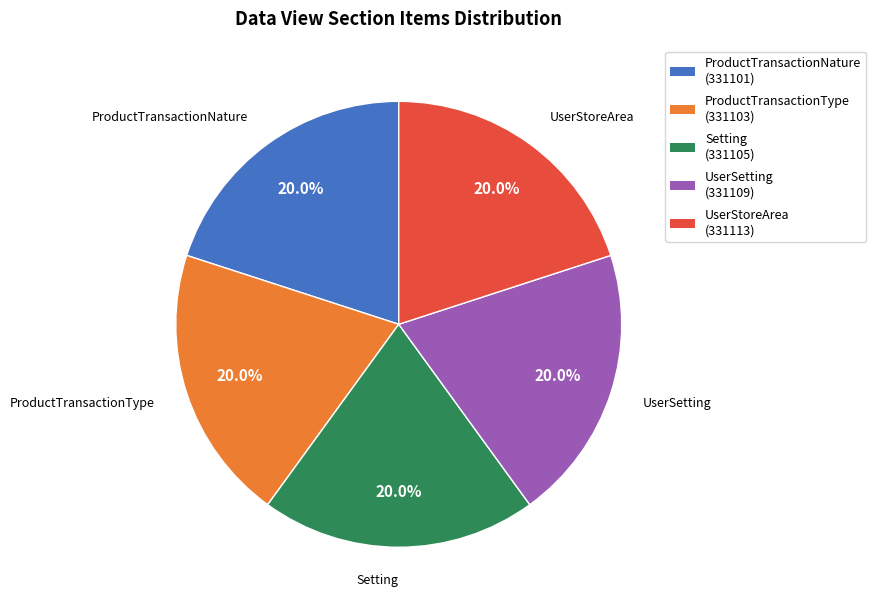

Count the number of slices in the pie.

5